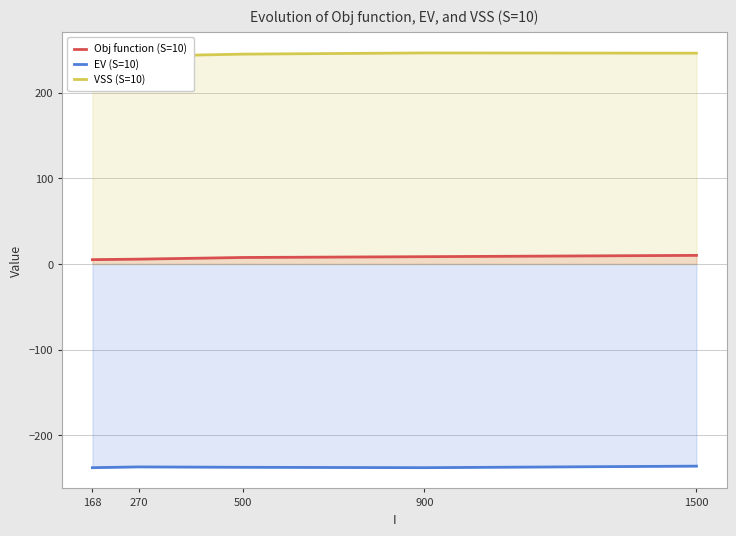

Where is the first local minimum for VSS (S=10)?

270